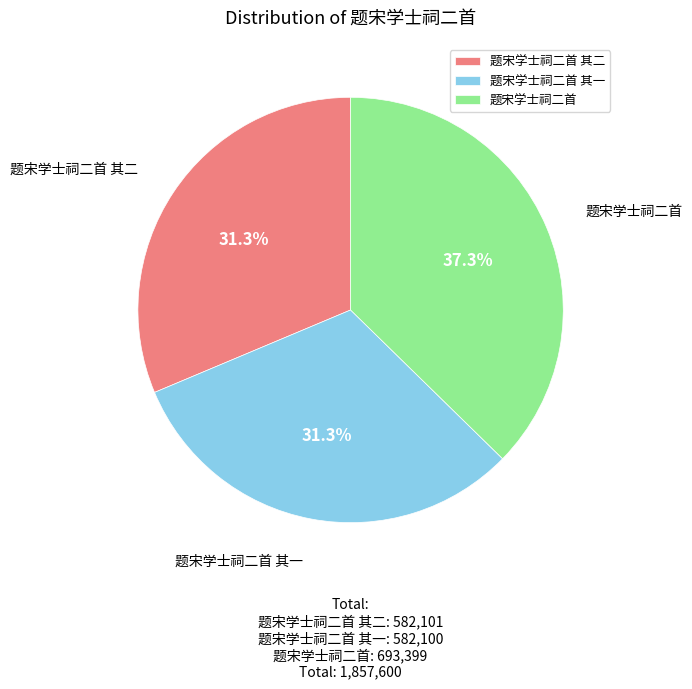

How much of the chart is everything except 题宋学士祠二首 其二?

68.7%